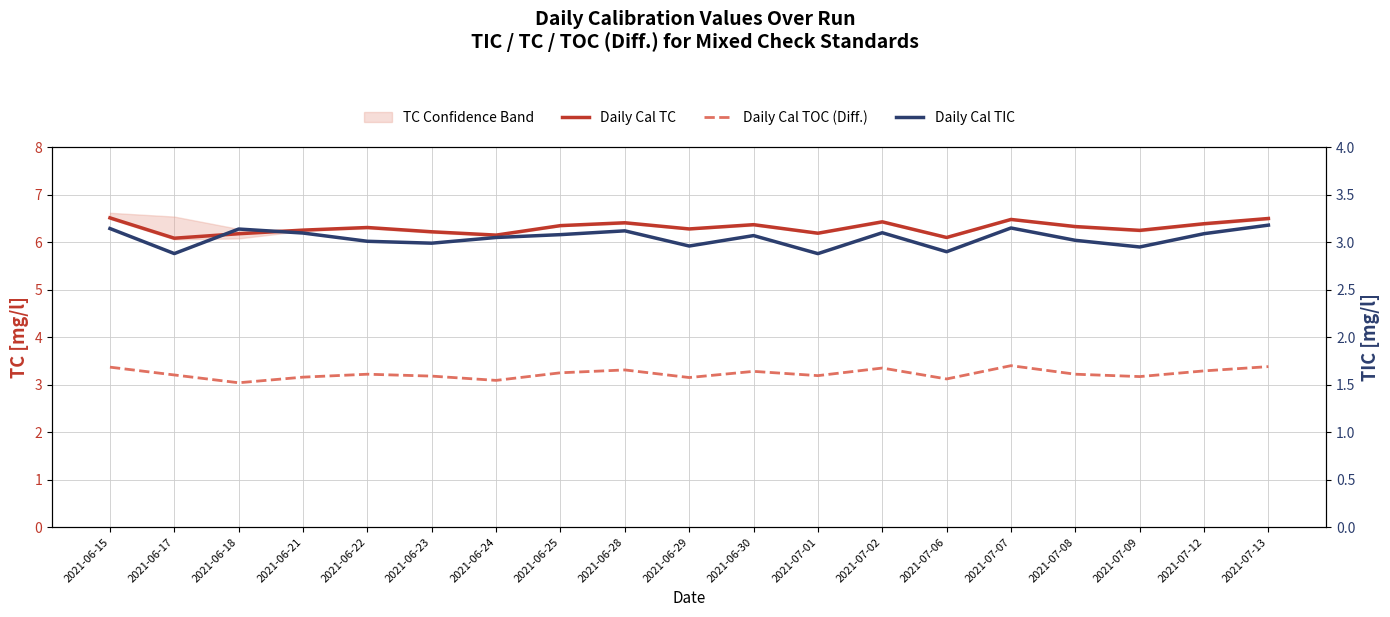

Which series has the largest total across all categories?

Daily Cal TC